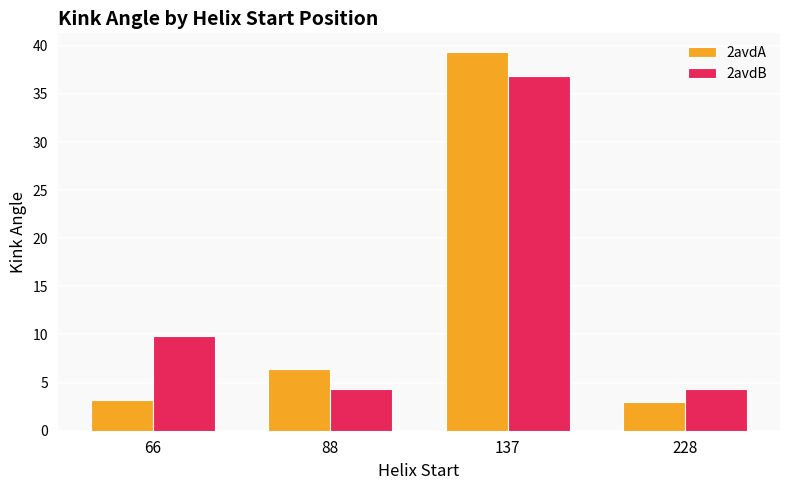

What is the approximate value of 2avdB at 88?

4.4